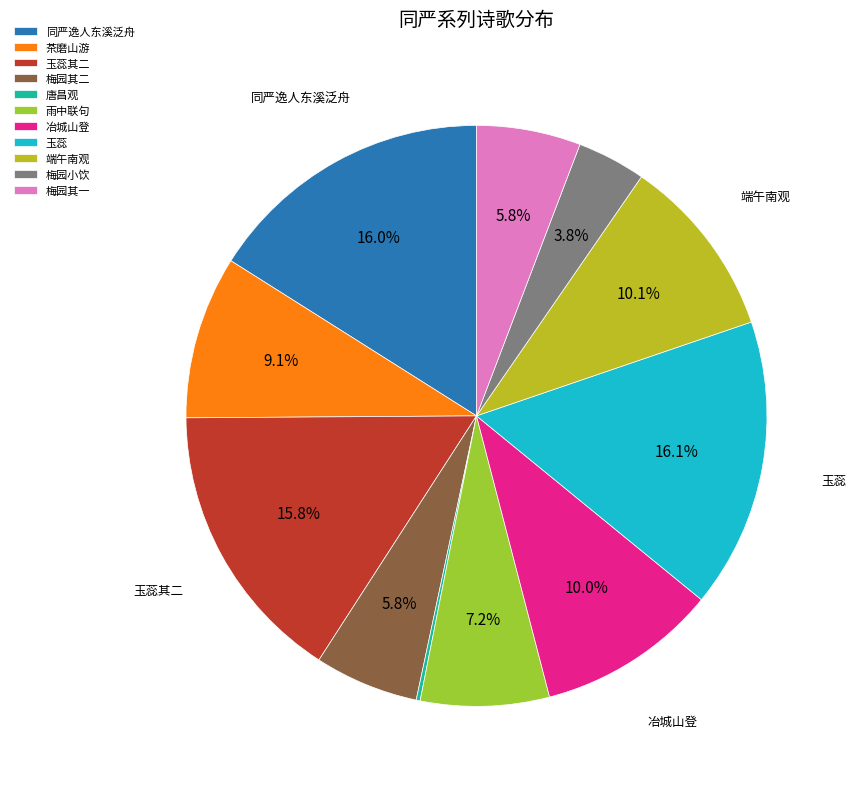

Is there any slice that represents more than half of the pie?

No